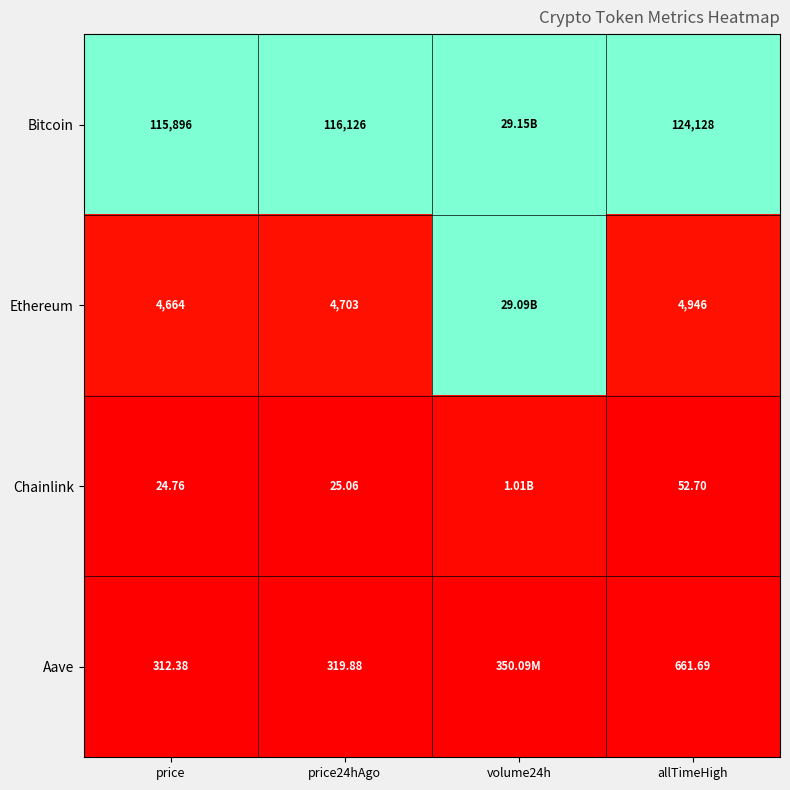

Rank the series at price24hAgo from highest to lowest value.

Bitcoin, Ethereum, Aave, Chainlink